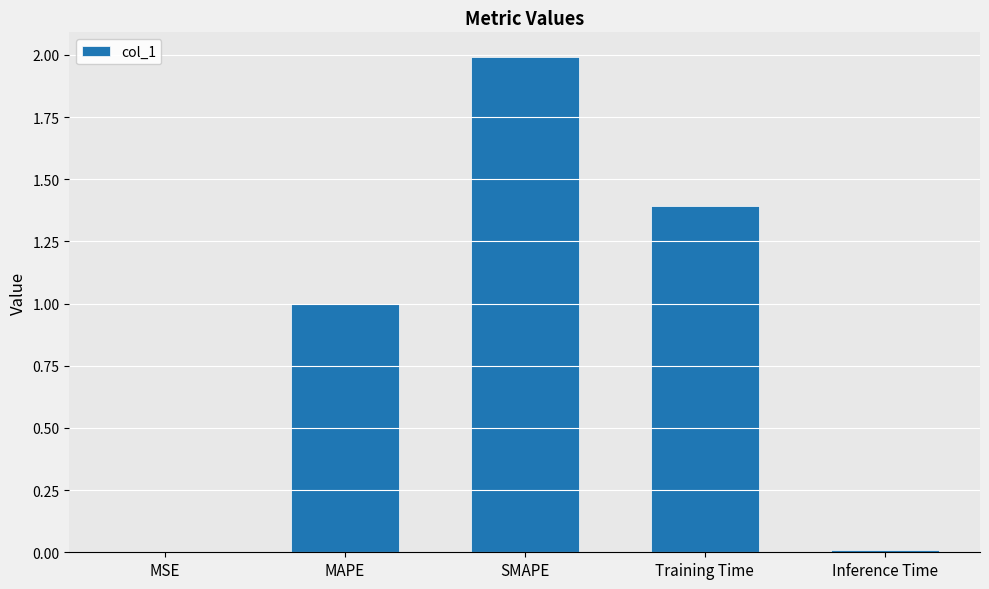

What is the sum of all values?

4.4